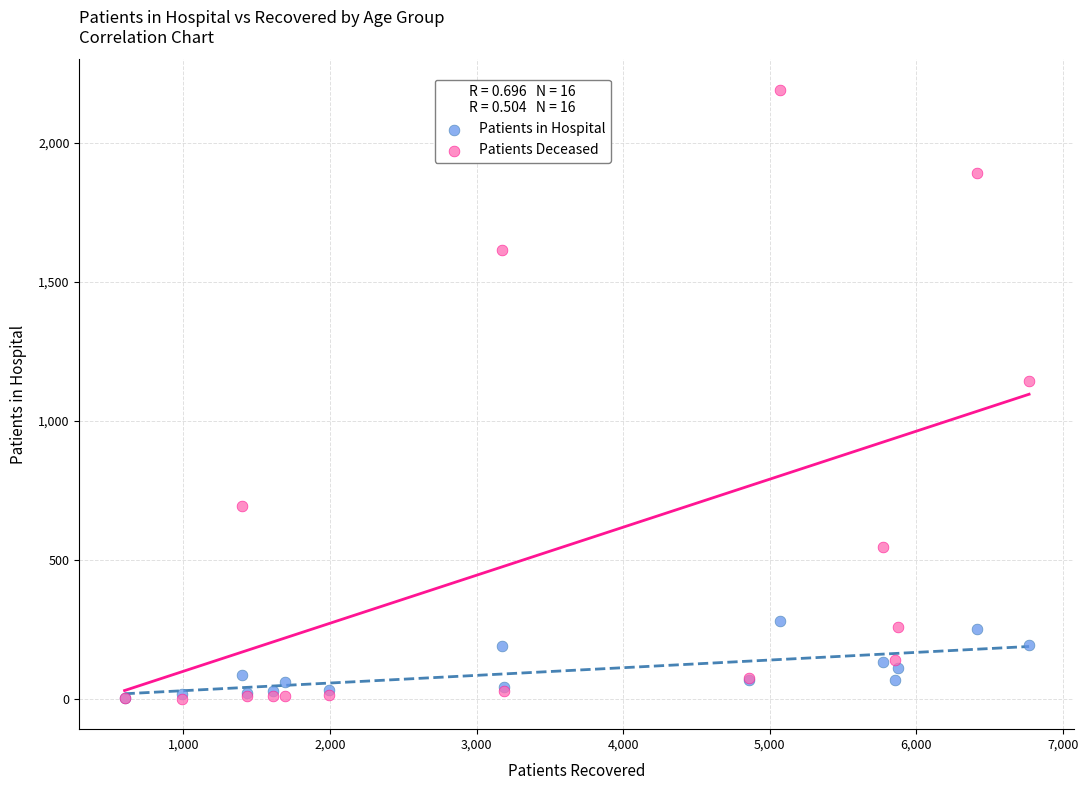

What are all the series names shown in the legend?

Patients in Hospital, Patients Deceased